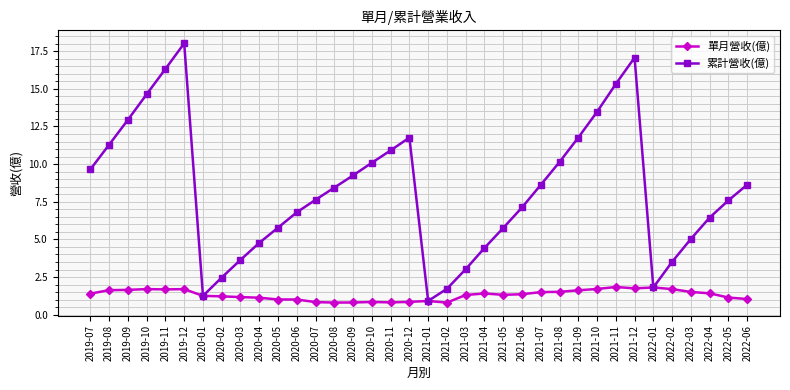

Between 2020-08 and 2020-10, which series saw the biggest shift?

累計營收(億)